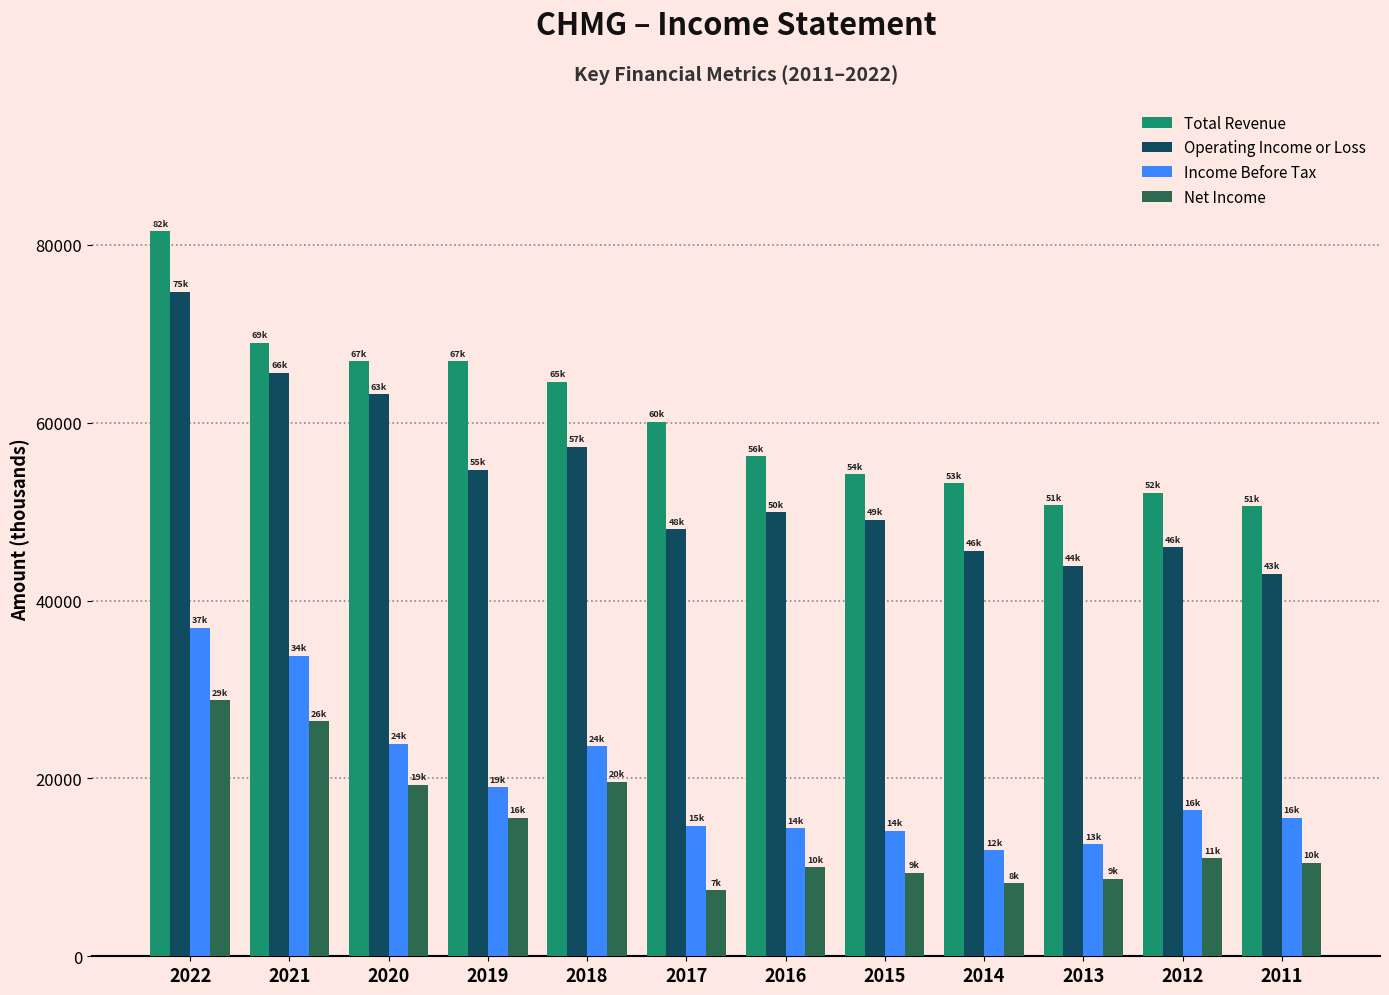

Is it true that Net Income equals 24296 at 2019?

False